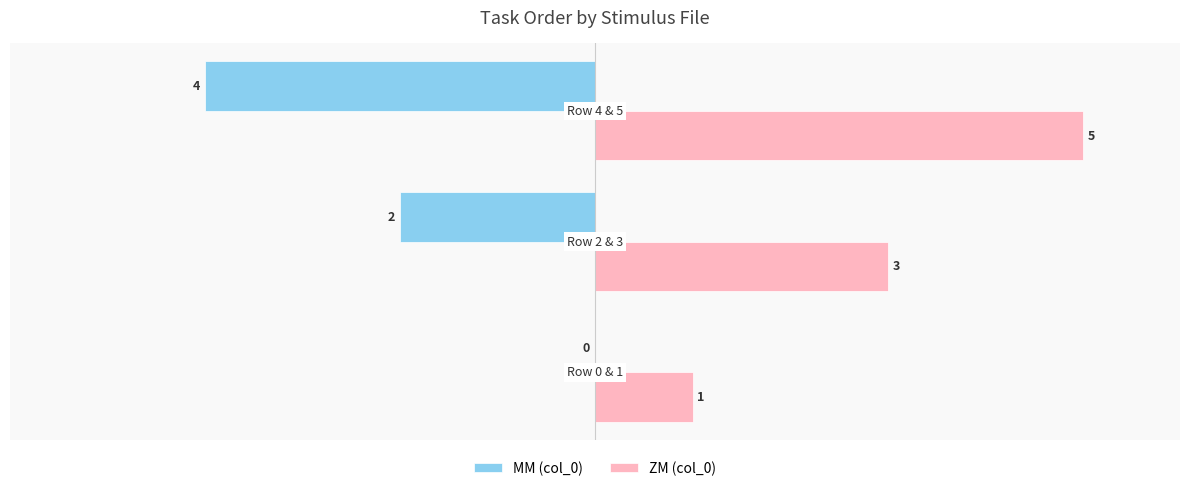

What is the greatest value displayed?

5